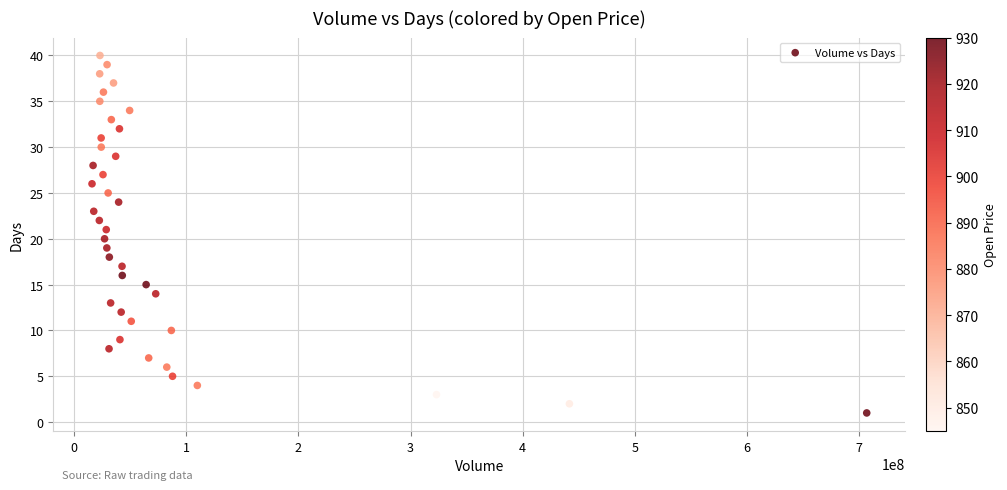

What is the range of X values (max minus min)?

691006800